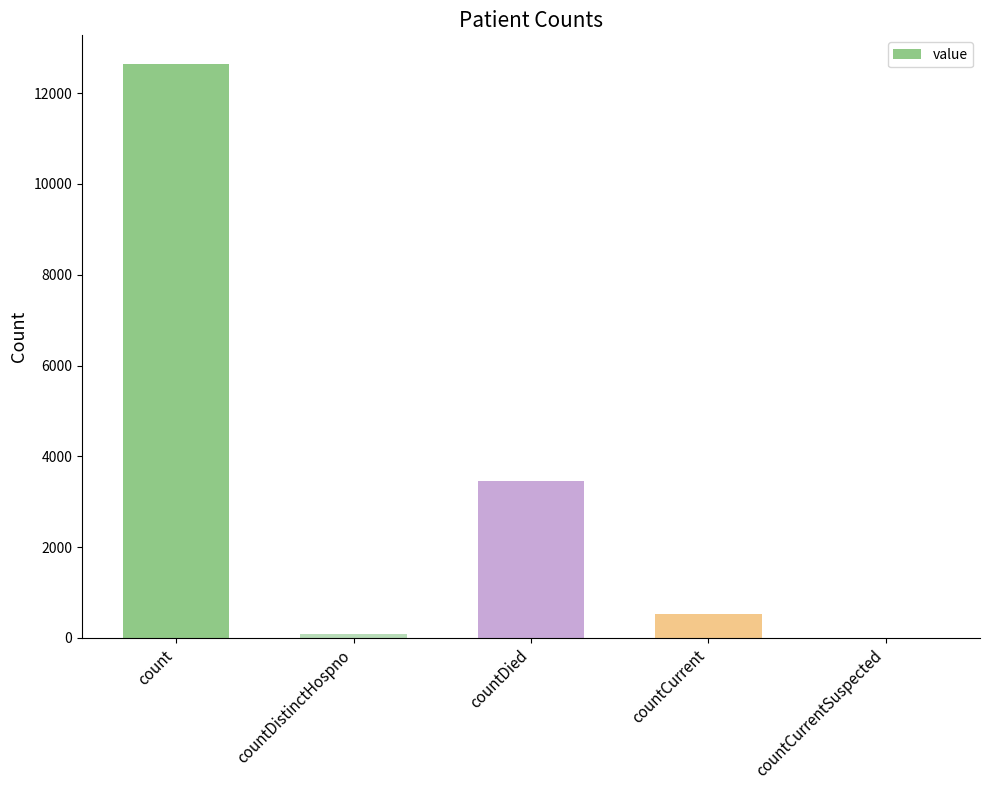

What is the greatest value displayed?

12640